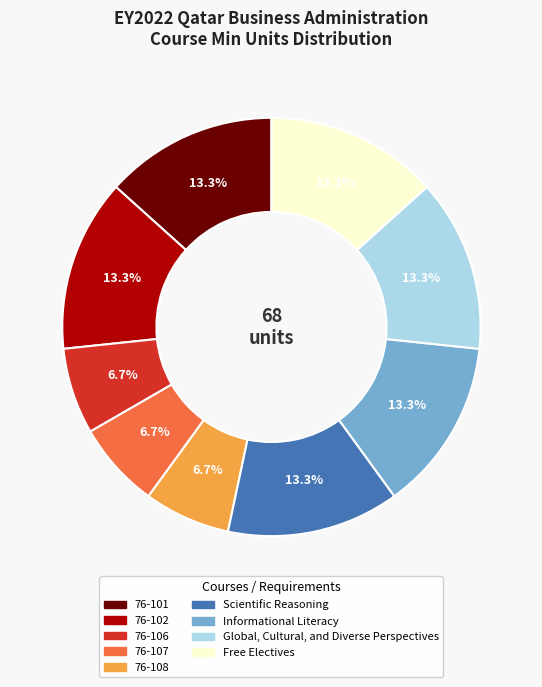

What portion of the pie excludes Scientific Reasoning?

86.7%